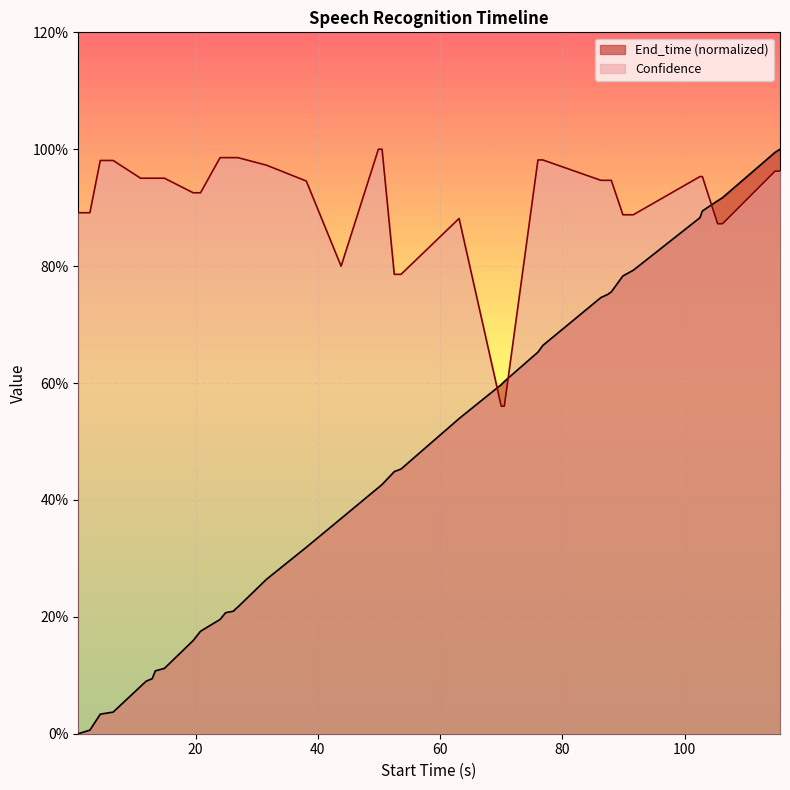

Reading left to right, extract all data points from this chart.

End_time: 0.0	0.0	0.0	0.0	0.1	0.1	0.1	0.1	0.1	0.2	0.2	0.2	0.2	0.2	0.2	0.2	0.3	0.3	0.4	0.4	0.4	0.4	0.5	0.5	0.6	0.6	0.7	0.7	0.7	0.8	0.8	0.8	0.8	0.9	0.9	0.9	0.9	1.0	1.0
Confidence: 0.9	0.9	1.0	1.0	1.0	1.0	1.0	1.0	1.0	0.9	0.9	1.0	1.0	1.0	1.0	1.0	1.0	0.9	0.8	1.0	1.0	0.8	0.8	0.9	0.6	0.6	1.0	1.0	0.9	0.9	0.9	0.9	0.9	1.0	1.0	0.9	0.9	1.0	1.0